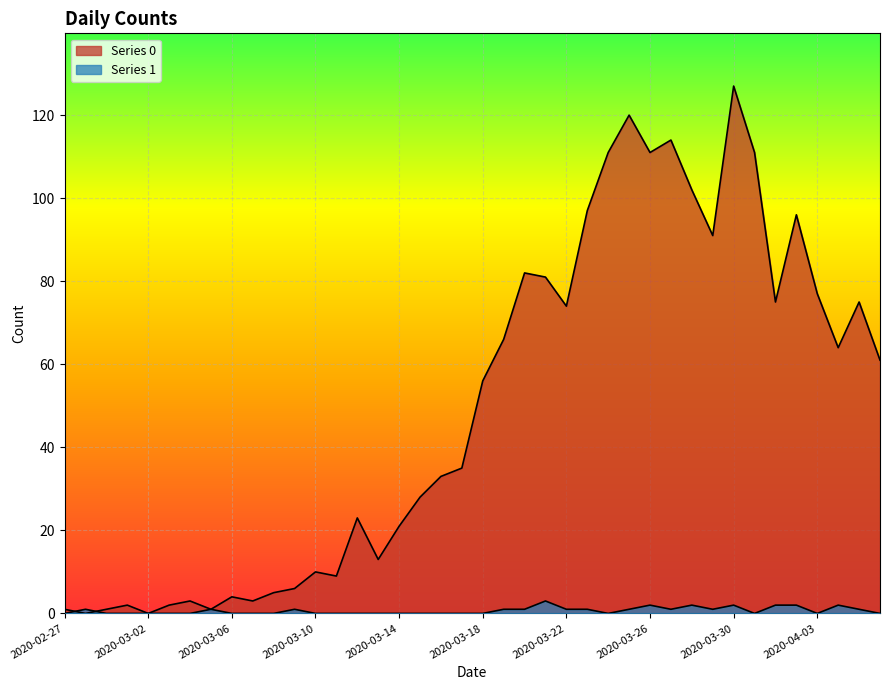

What is the sum of the Series 0 values at 2020-03-16 and 2020-03-28?

135